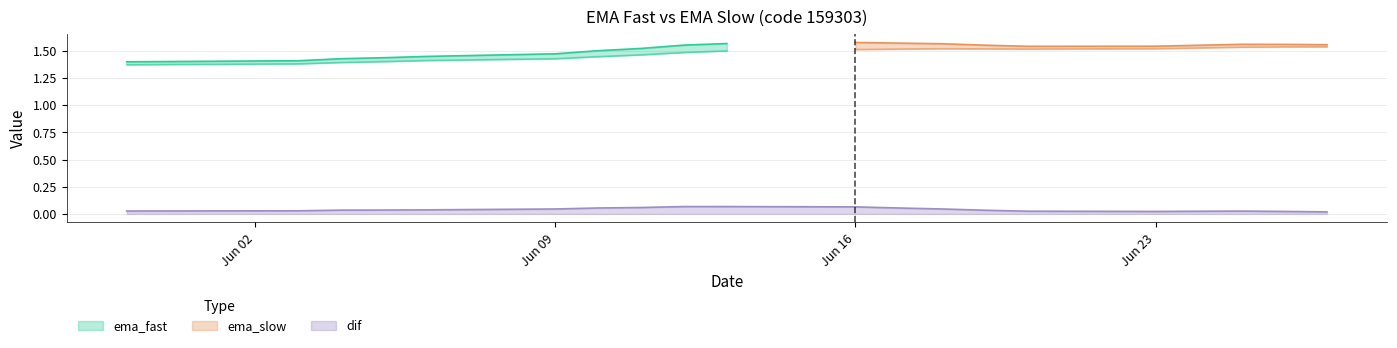

At which category is the sum across all series the highest?

2025-06-16